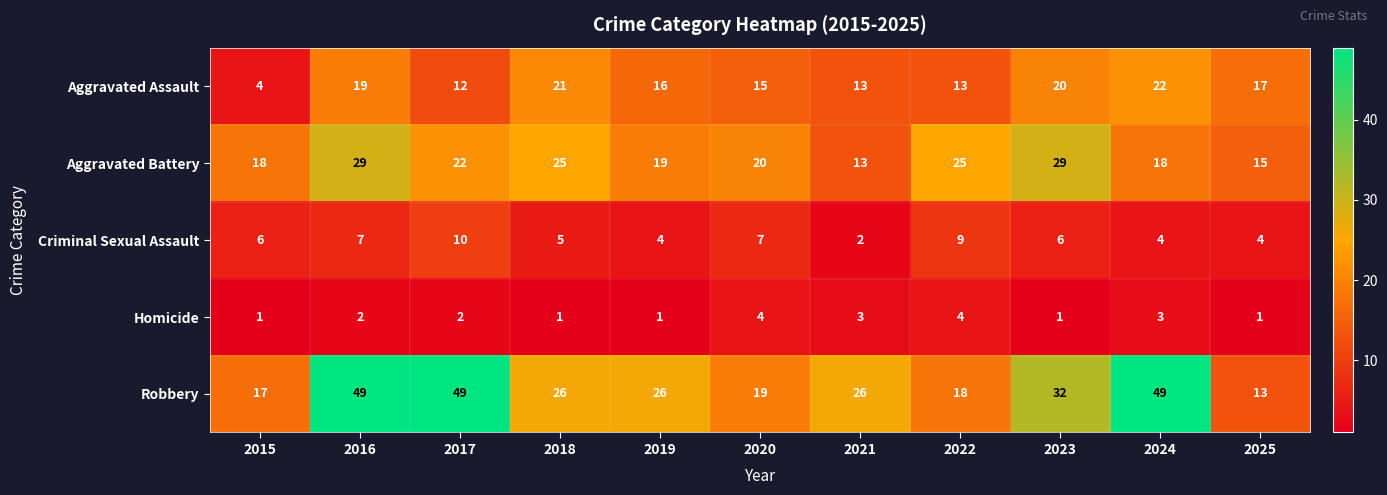

How many series are shown in this chart?

5